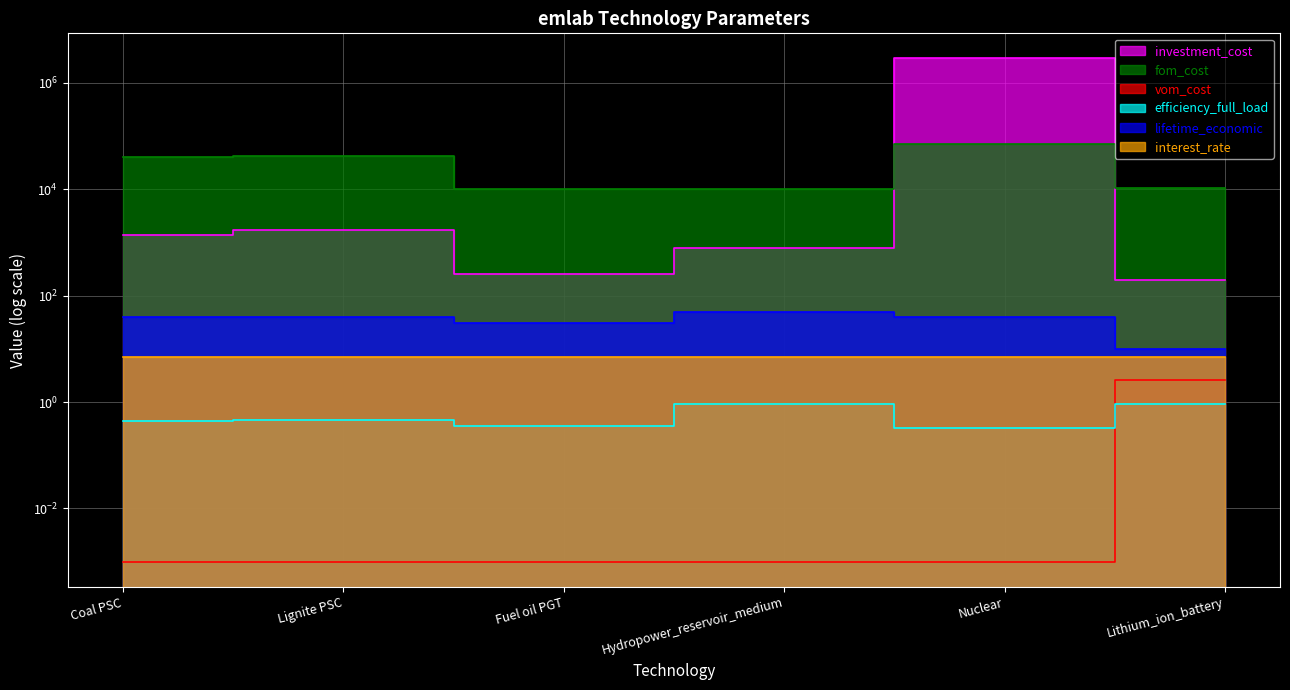

Is the value of vom_cost at Fuel oil PGT greater than the value of efficiency_full_load at Hydropower_reservoir_medium?

No